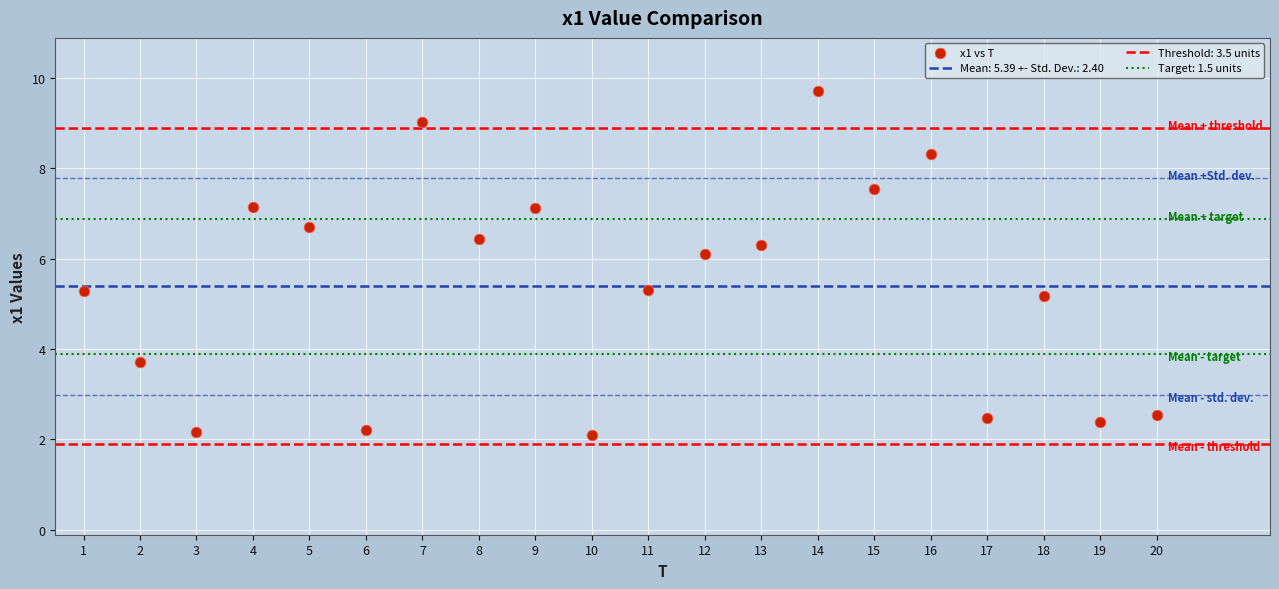

What is the range of X values (max minus min)?

19.0